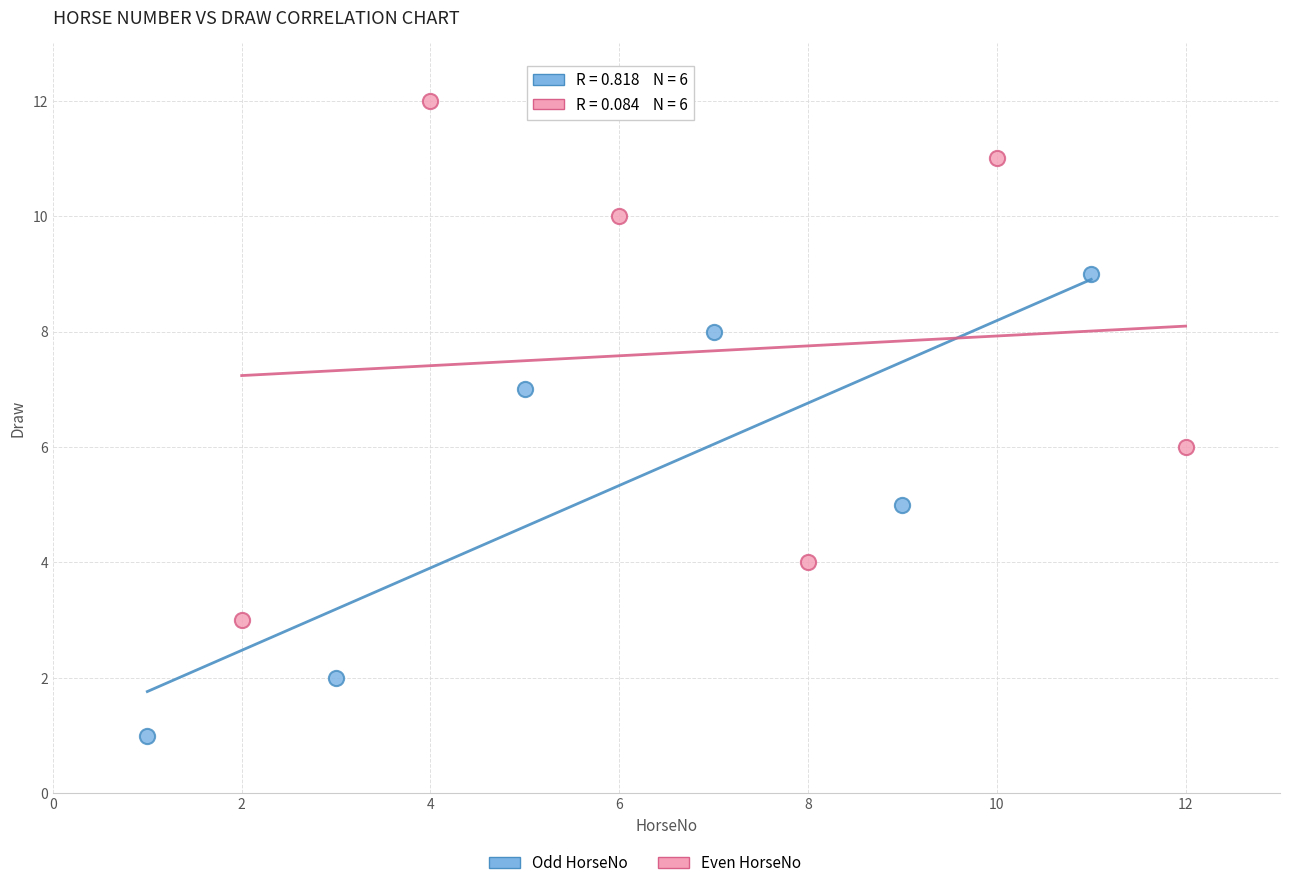

Which series contains the lowest Y value?

Odd HorseNo